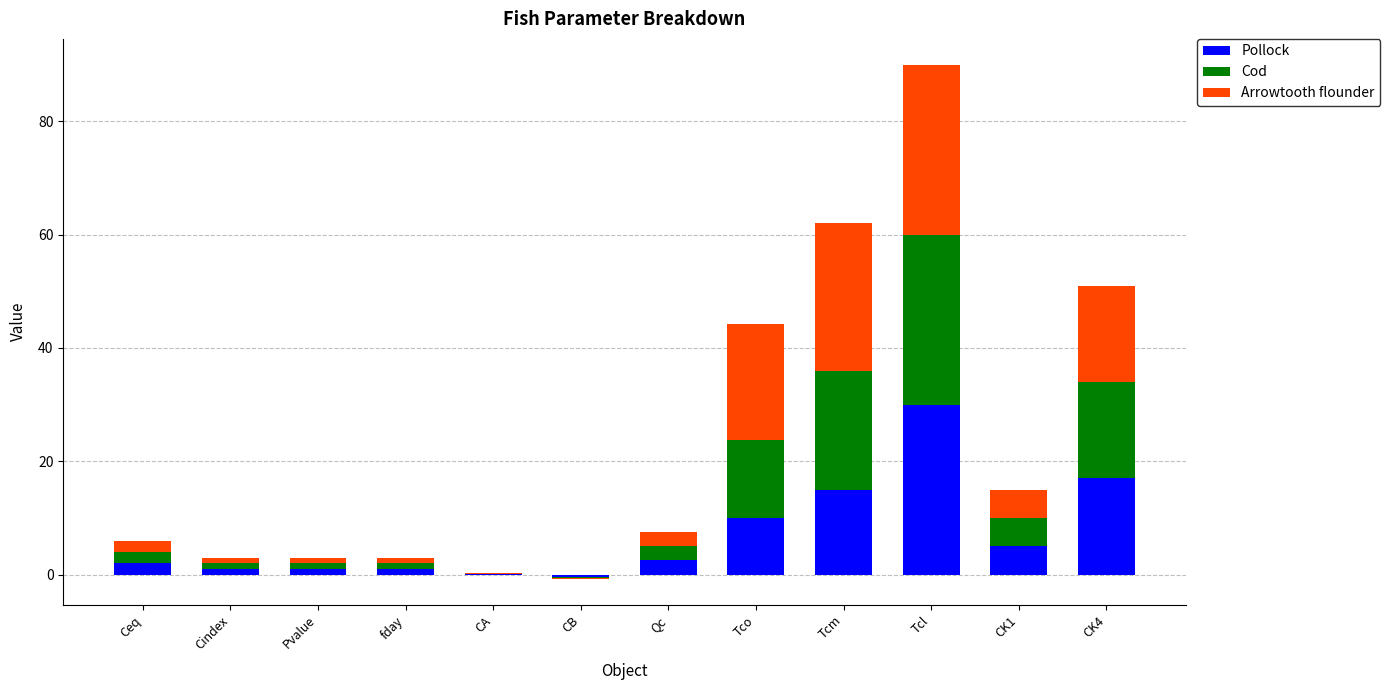

Is the value of Arrowtooth flounder at Tcm greater than the value of Cod at Tcm?

Yes